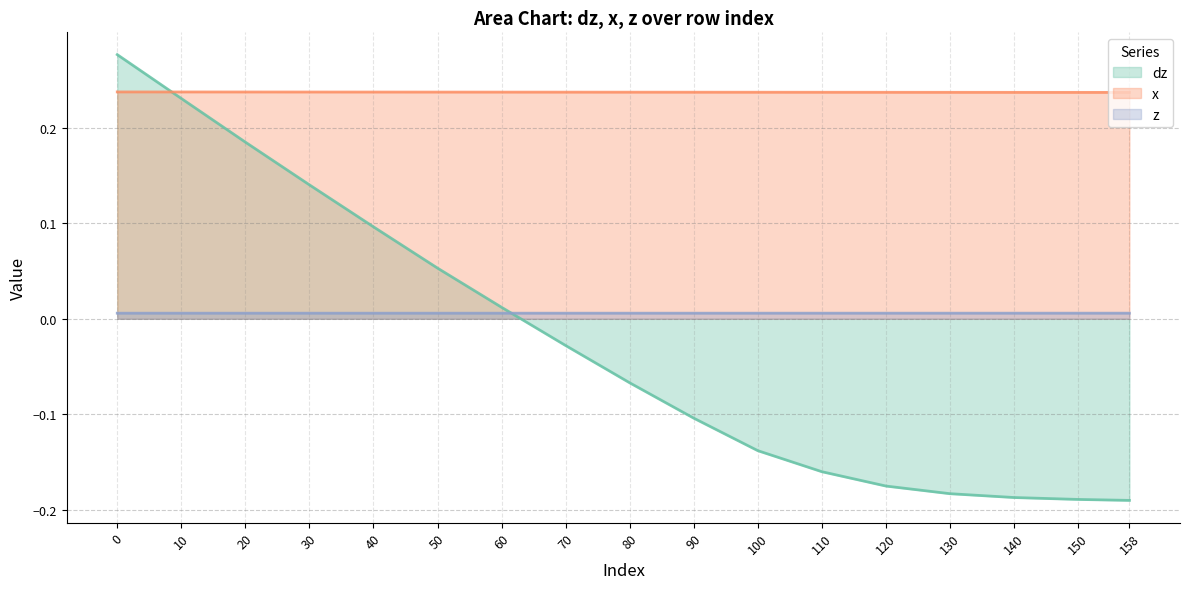

Reading left to right, list all the values displayed in this chart.

dz: 0.3	0.2	0.2	0.1	0.1	0.1	0.0	-0.0	-0.1	-0.1	-0.1	-0.2	-0.2	-0.2	-0.2	-0.2	-0.2
x: 0.2	0.2	0.2	0.2	0.2	0.2	0.2	0.2	0.2	0.2	0.2	0.2	0.2	0.2	0.2	0.2	0.2
z: 0.0	0.0	0.0	0.0	0.0	0.0	0.0	0.0	0.0	0.0	0.0	0.0	0.0	0.0	0.0	0.0	0.0